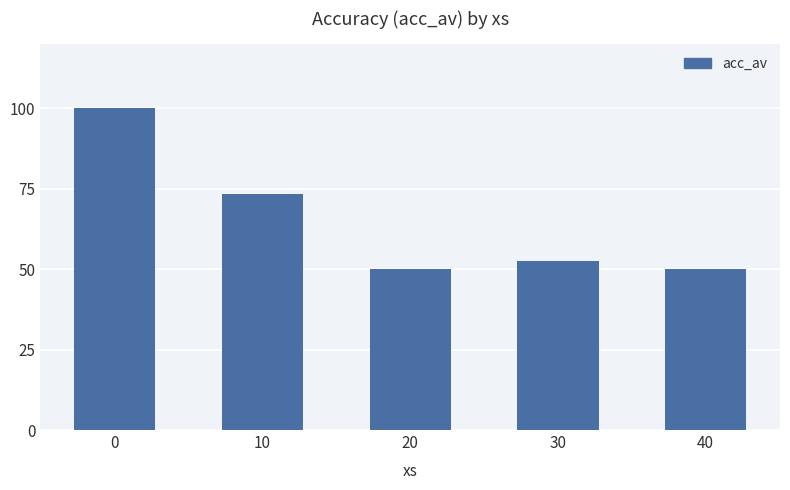

The value at 40 is 86.8. True or false?

False